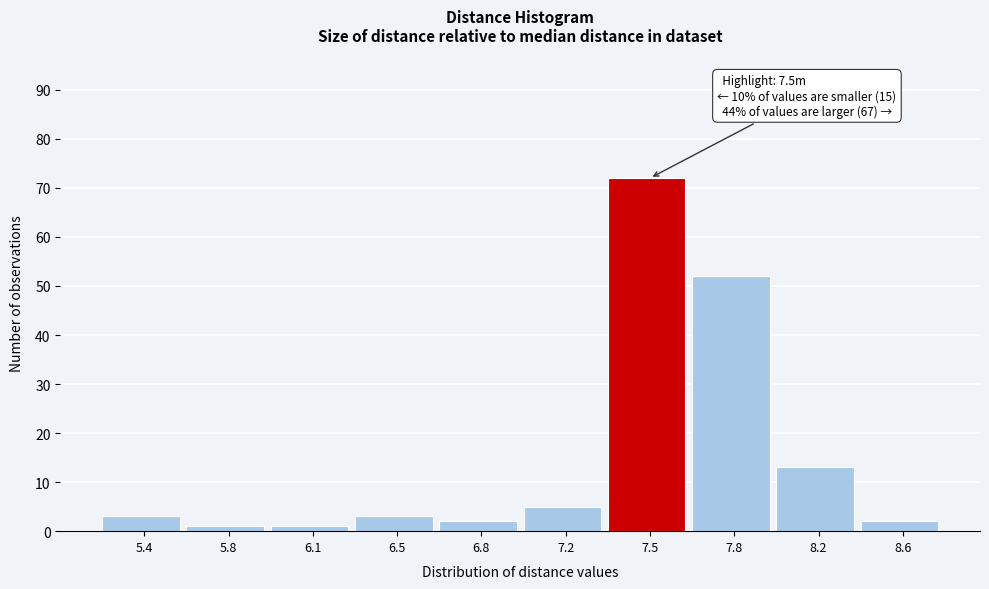

Reading left to right, transcribe all the data shown in this chart.

5.4=3	5.8=1	6.1=1	6.5=3	6.8=2	7.2=5	7.5=72	7.8=52	8.2=13	8.6=2